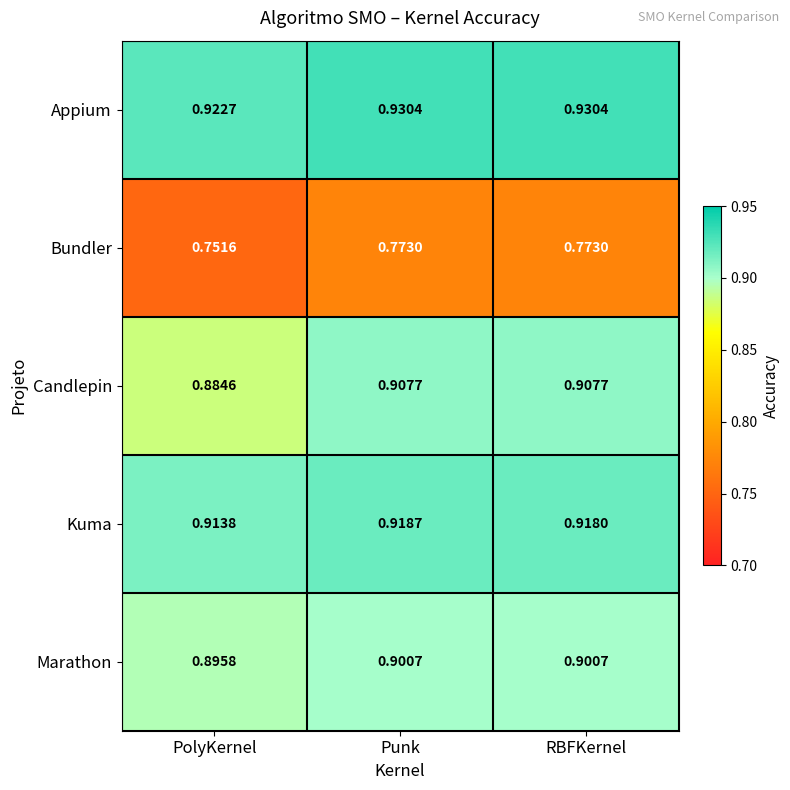

At which label is Candlepin closest to 0?

PolyKernel